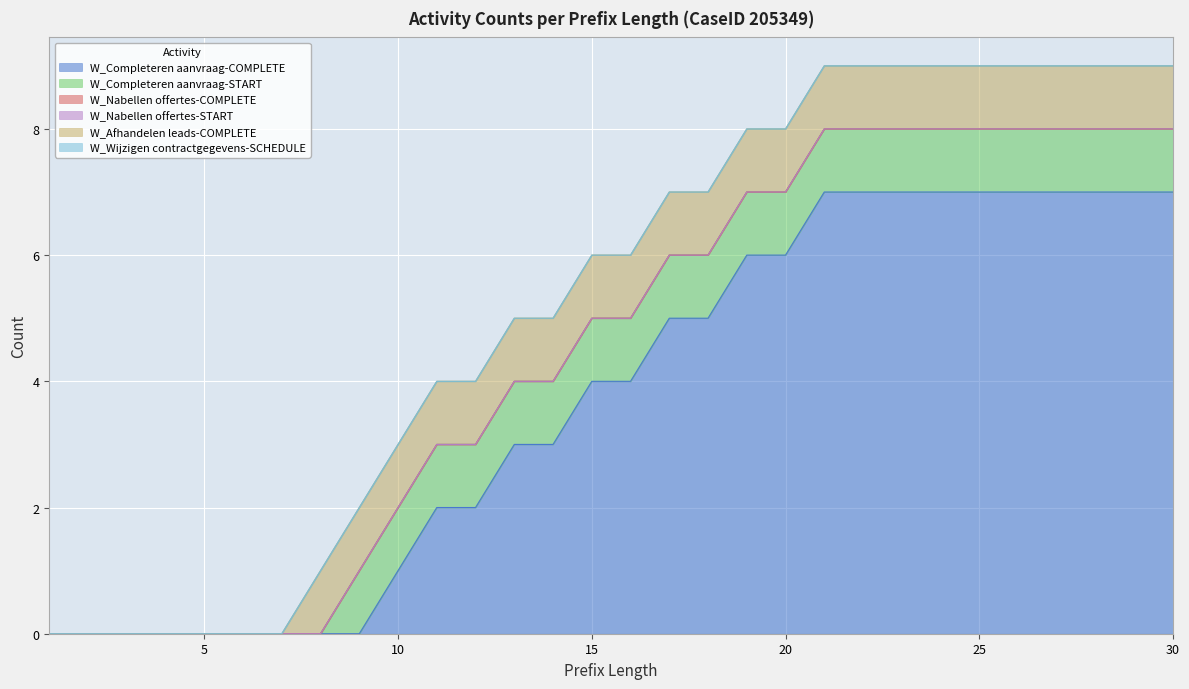

True or false: W_Completeren aanvraag-START and W_Nabellen offertes-COMPLETE intersect in this chart.

False